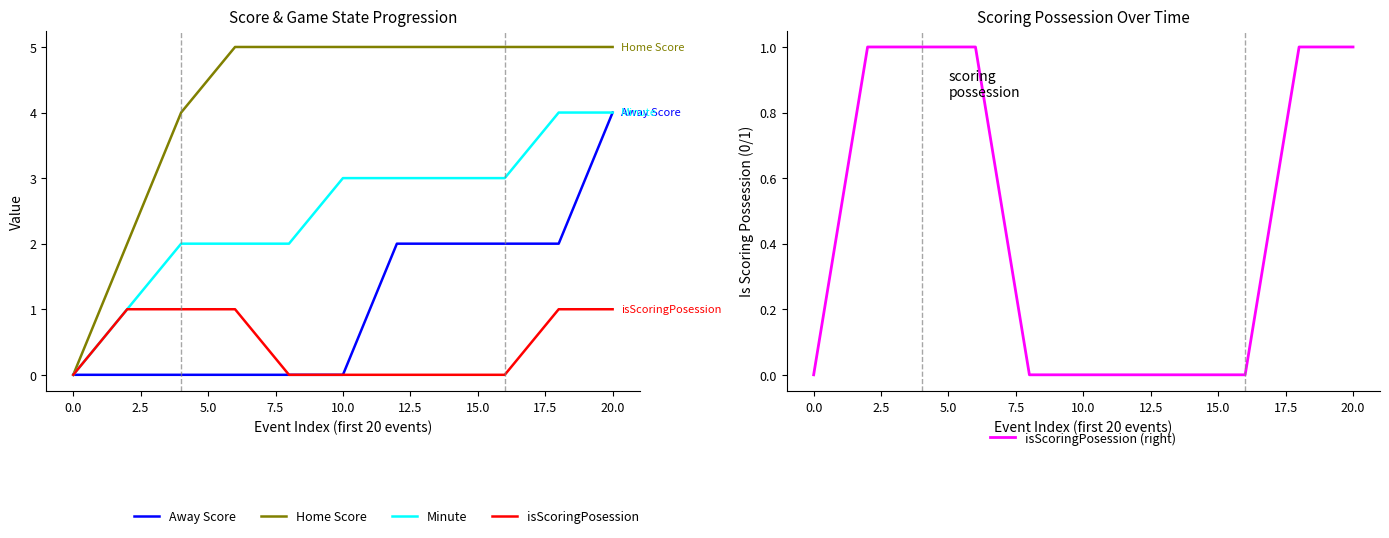

Which series changed the most between −2.5 and 2.5?

Home Score